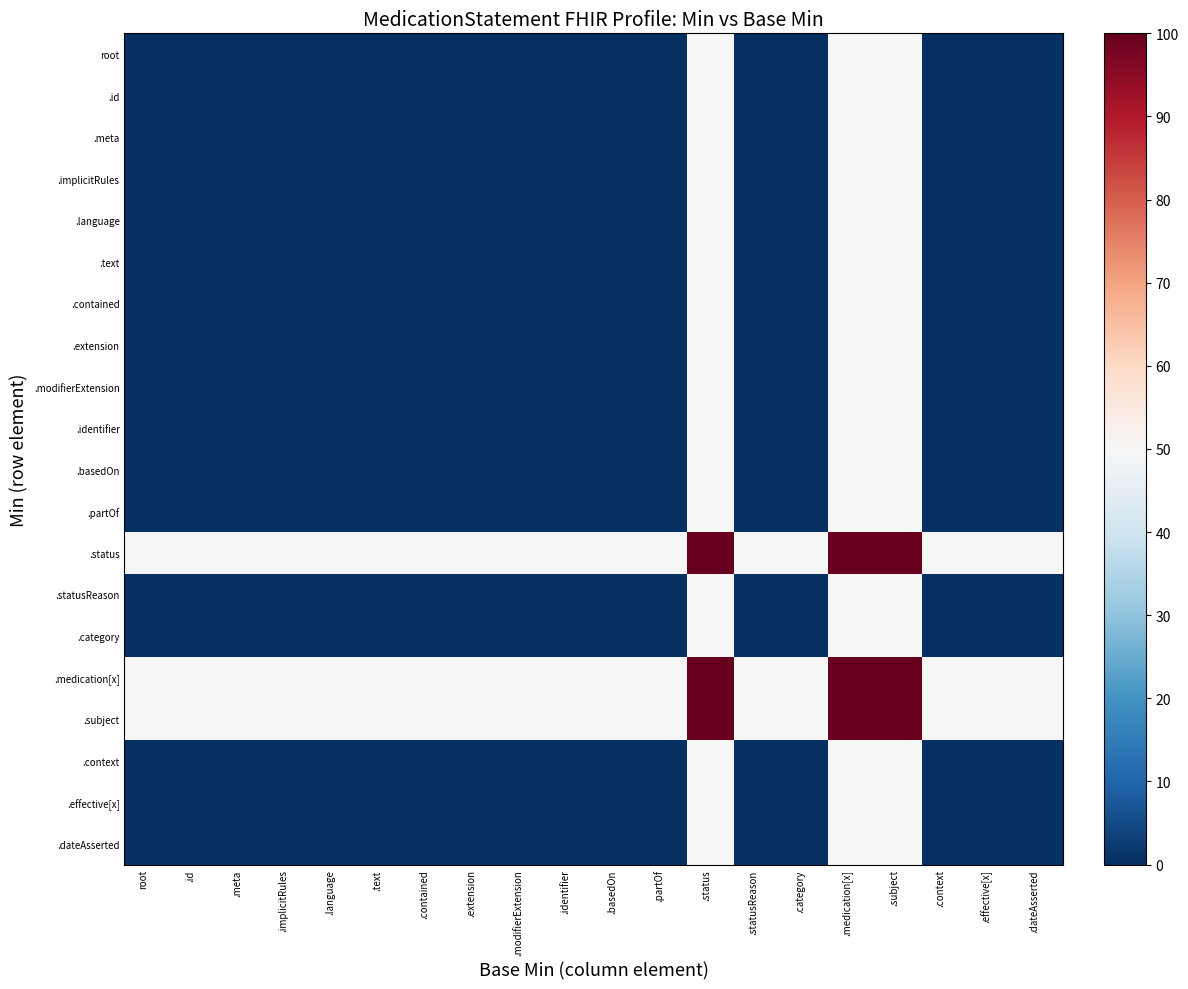

At how many categories does at least one series exceed 7?

20